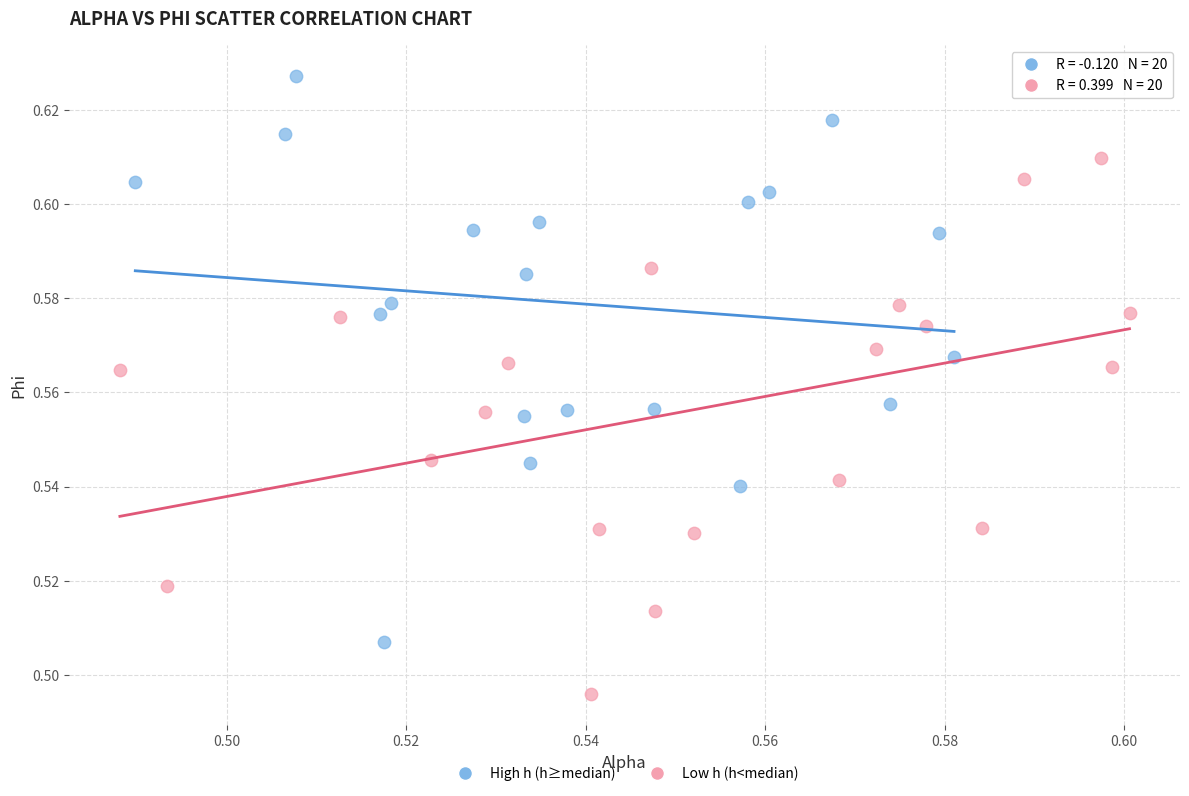

Which series reaches the minimum Y coordinate?

Low h (h<median)